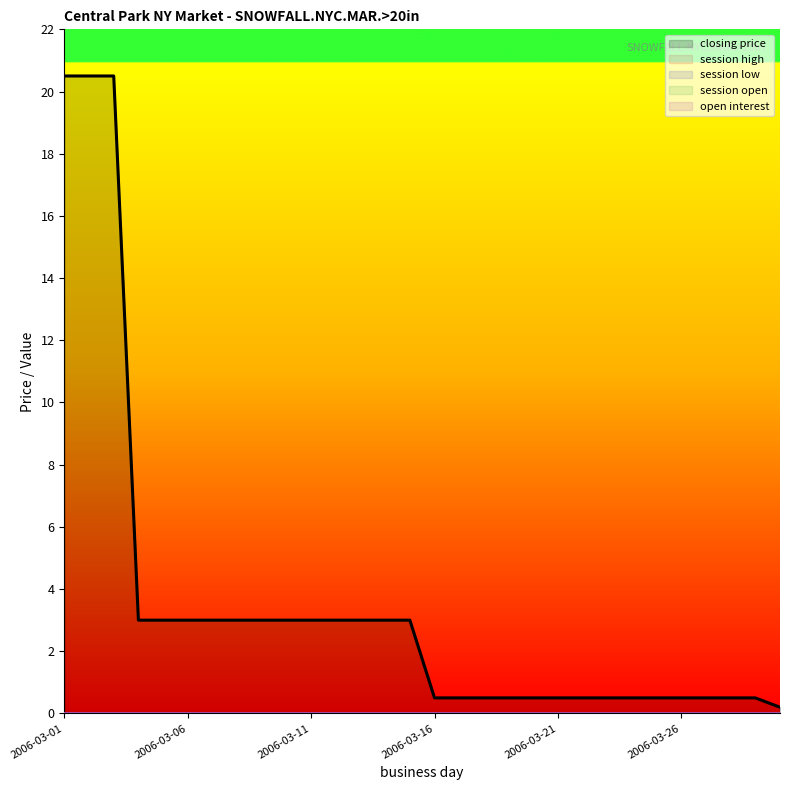

Between 2006-03-25 and 2006-03-30, which series saw the biggest shift?

closing price